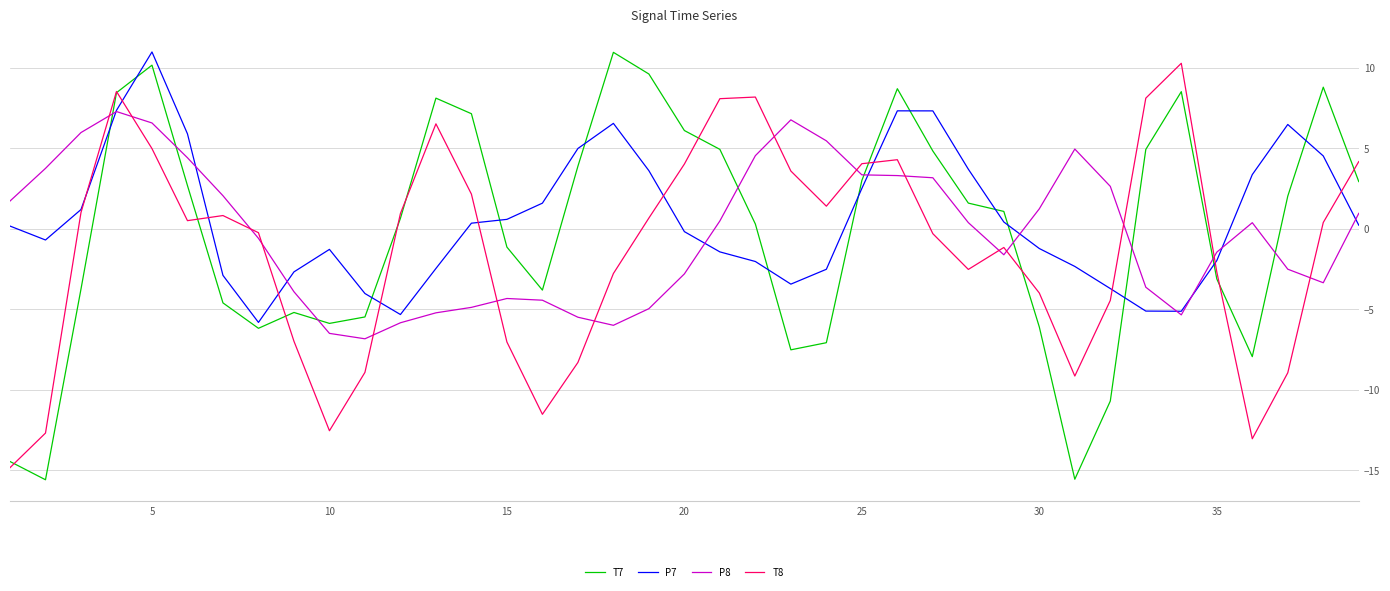

What is the lowest value of the P8 series?

-6.8